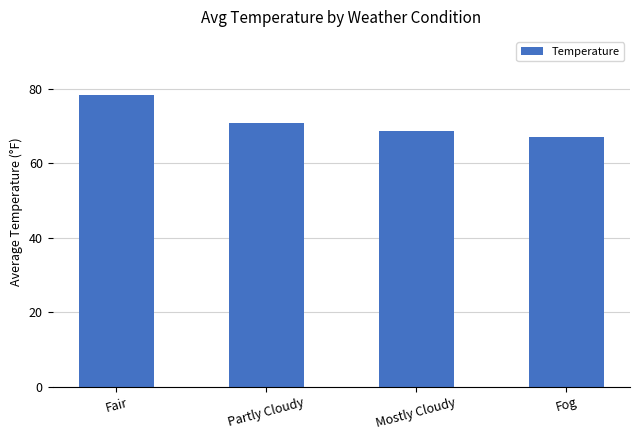

Read the value at Partly Cloudy.

70.8